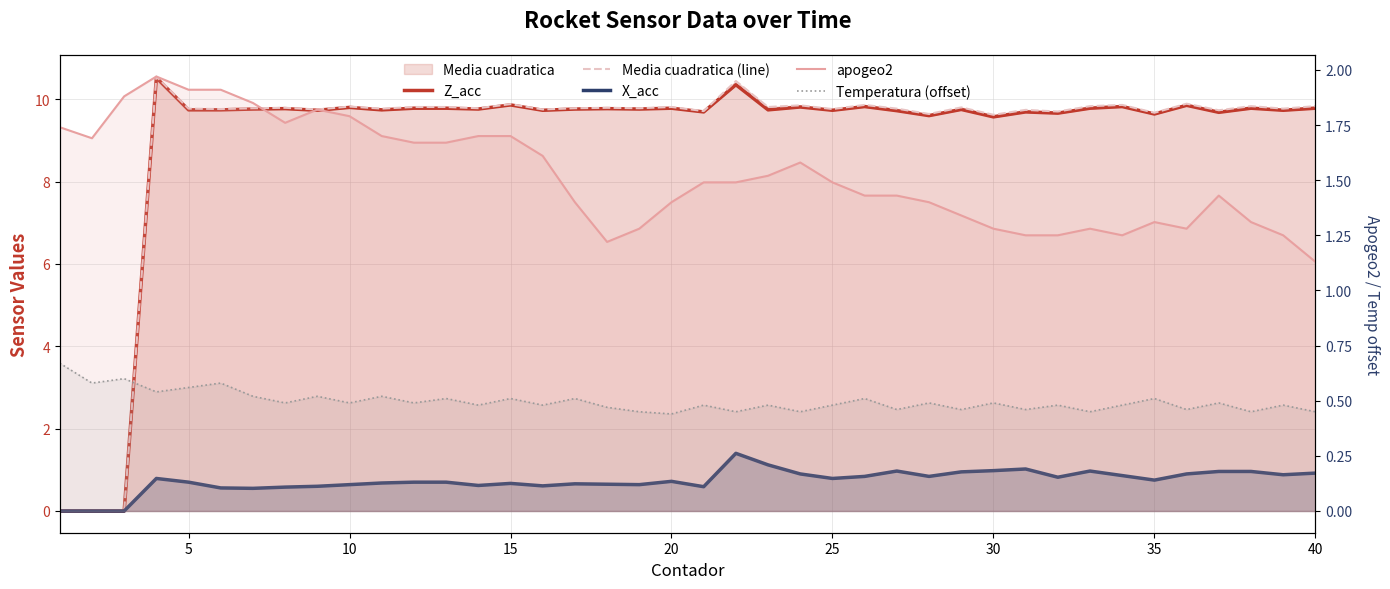

Reading left to right, what are all the values shown in this chart?

Z_acc: 0.0	0.0	0.0	10.5	9.7	9.7	9.8	9.8	9.7	9.8	9.7	9.8	9.8	9.8	9.9	9.7	9.8	9.8	9.8	9.8	9.7	10.3	9.7	9.8	9.7	9.8	9.7	9.6	9.8	9.6	9.7	9.7	9.8	9.8	9.6	9.8	9.7	9.8	9.7	9.8
Media cuadratica (line): 0.0	0.0	0.0	10.6	9.8	9.8	9.8	9.8	9.8	9.8	9.8	9.8	9.8	9.8	9.9	9.8	9.8	9.8	9.8	9.8	9.7	10.4	9.8	9.8	9.8	9.9	9.8	9.6	9.8	9.6	9.7	9.7	9.8	9.9	9.7	9.9	9.7	9.8	9.8	9.8
X_acc: 0.0	0.0	0.0	0.8	0.7	0.6	0.6	0.6	0.6	0.6	0.7	0.7	0.7	0.6	0.7	0.6	0.7	0.7	0.6	0.7	0.6	1.4	1.1	0.9	0.8	0.8	1.0	0.8	0.9	1.0	1.0	0.8	1.0	0.9	0.8	0.9	1.0	1.0	0.9	0.9
apogeo2: 1.7	1.7	1.9	2.0	1.9	1.9	1.9	1.8	1.8	1.8	1.7	1.7	1.7	1.7	1.7	1.6	1.4	1.2	1.3	1.4	1.5	1.5	1.5	1.6	1.5	1.4	1.4	1.4	1.3	1.3	1.2	1.2	1.3	1.2	1.3	1.3	1.4	1.3	1.2	1.1
Temperatura (offset): 0.7	0.6	0.6	0.5	0.6	0.6	0.5	0.5	0.5	0.5	0.5	0.5	0.5	0.5	0.5	0.5	0.5	0.5	0.4	0.4	0.5	0.4	0.5	0.4	0.5	0.5	0.5	0.5	0.5	0.5	0.5	0.5	0.4	0.5	0.5	0.5	0.5	0.4	0.5	0.4